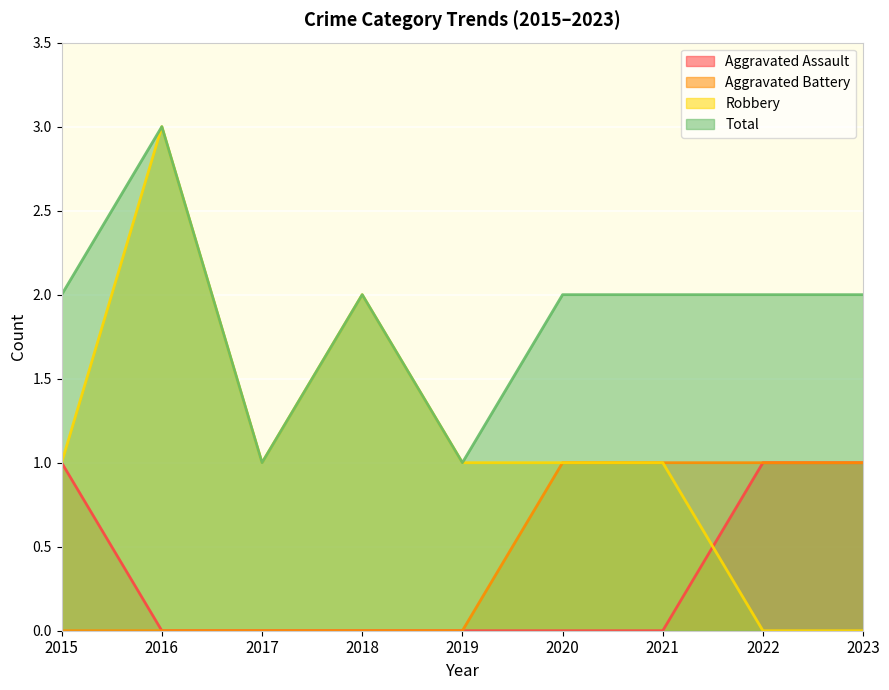

Count the number of categories in the chart.

9